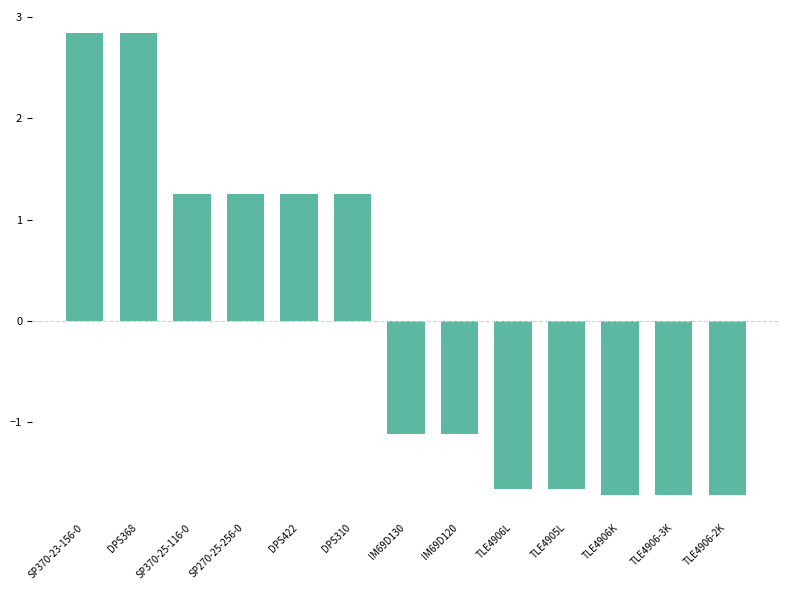

Does the chart contain stacked bars?

No